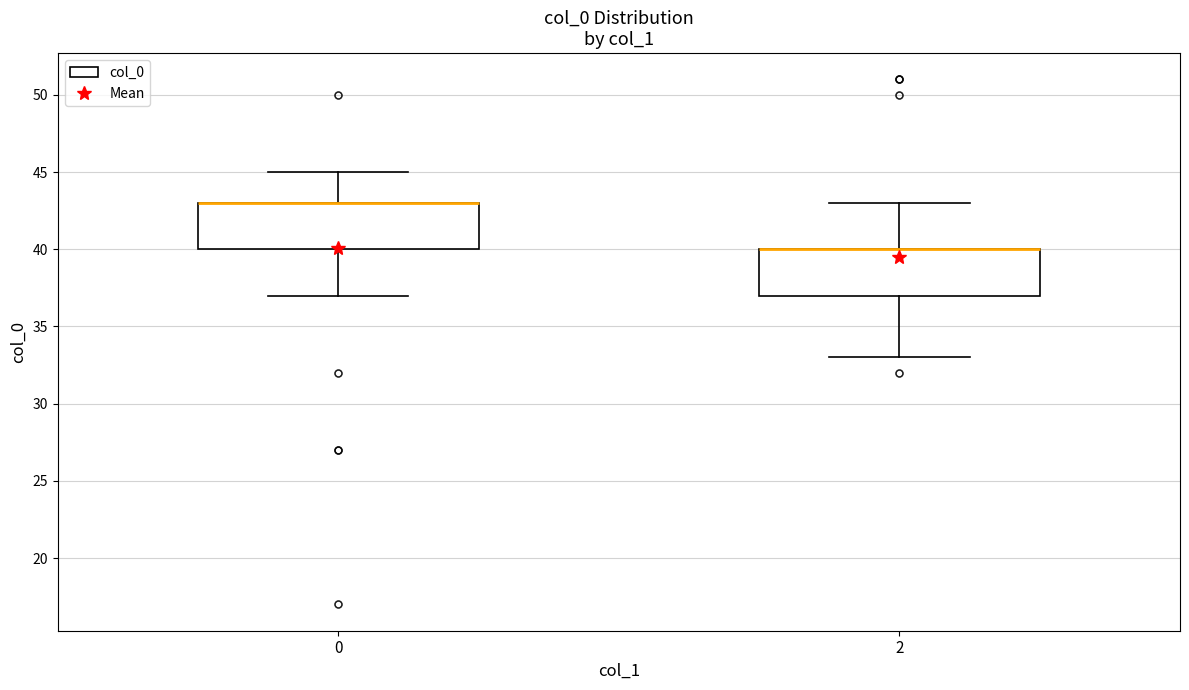

Reading left to right, transcribe this box plot: for each box, give where its median line is, the range the box spans, and where its two whiskers end, as read against the y-axis. The values are not printed on the chart, so give them approximately, as read against the axis.

0: median 43 (drawn on the box's upper edge), box 40 to 43, whiskers 37 to 45
2: median 40 (drawn on the box's upper edge), box 37 to 40, whiskers 33 to 43